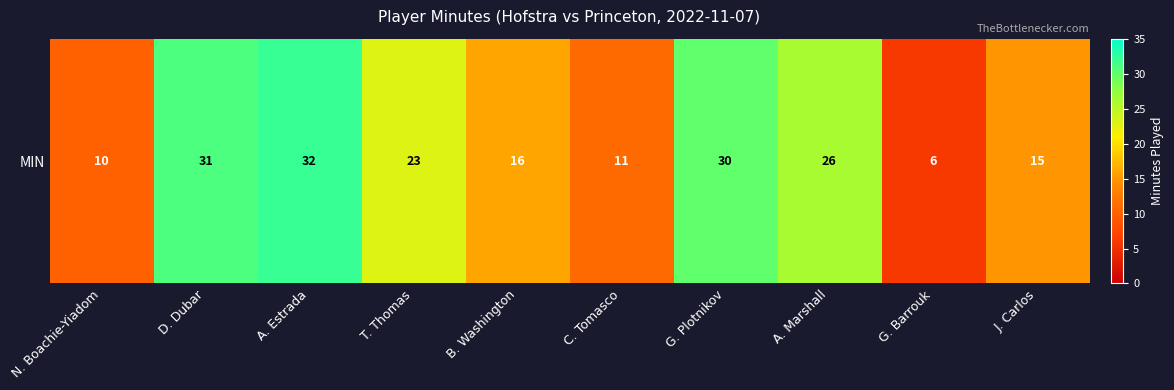

What is the sum of all values?

200